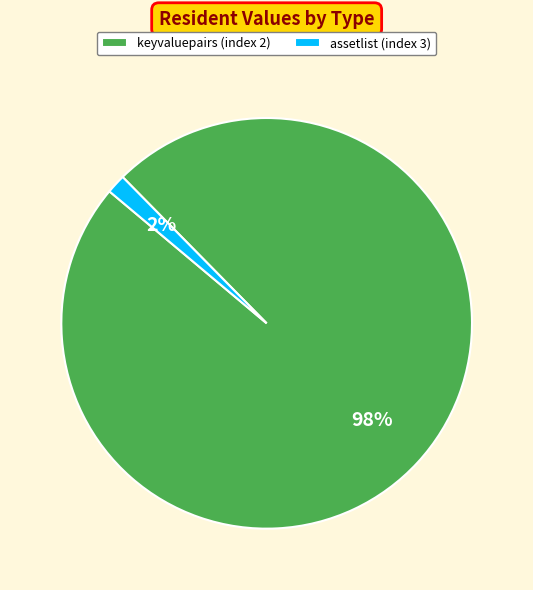

Do assetlist (index 3) and keyvaluepairs (index 2) together represent more than half of the pie?

Yes